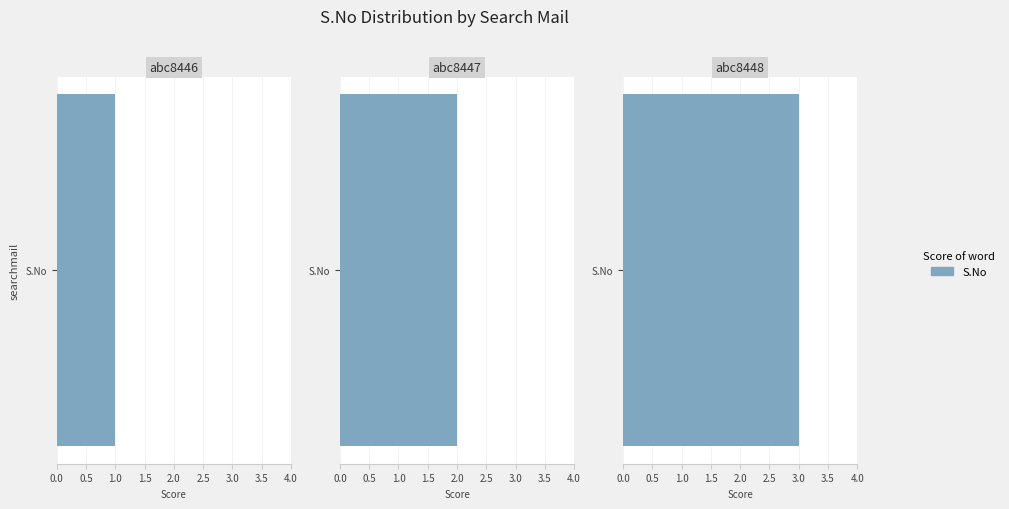

What is the value of the 1st bar from the left?

1